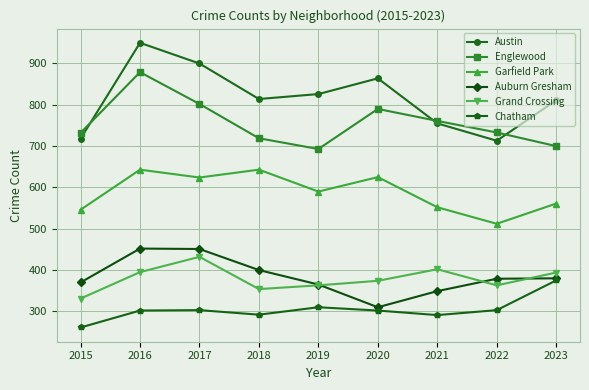

Rank the series at 2022 from lowest to highest value.

Chatham, Grand Crossing, Auburn Gresham, Garfield Park, Austin, Englewood